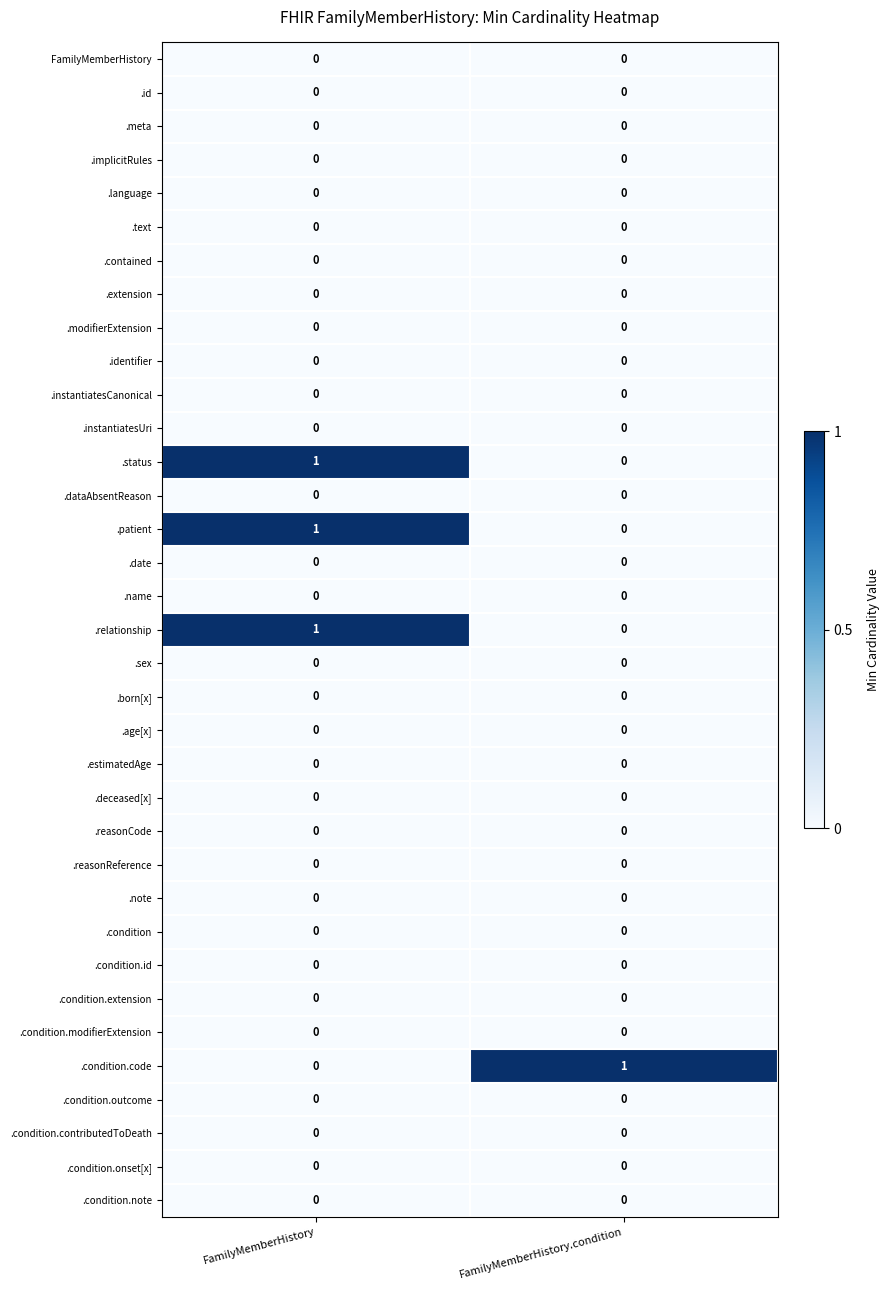

What is the difference between the highest and lowest values at FamilyMemberHistory.condition?

1